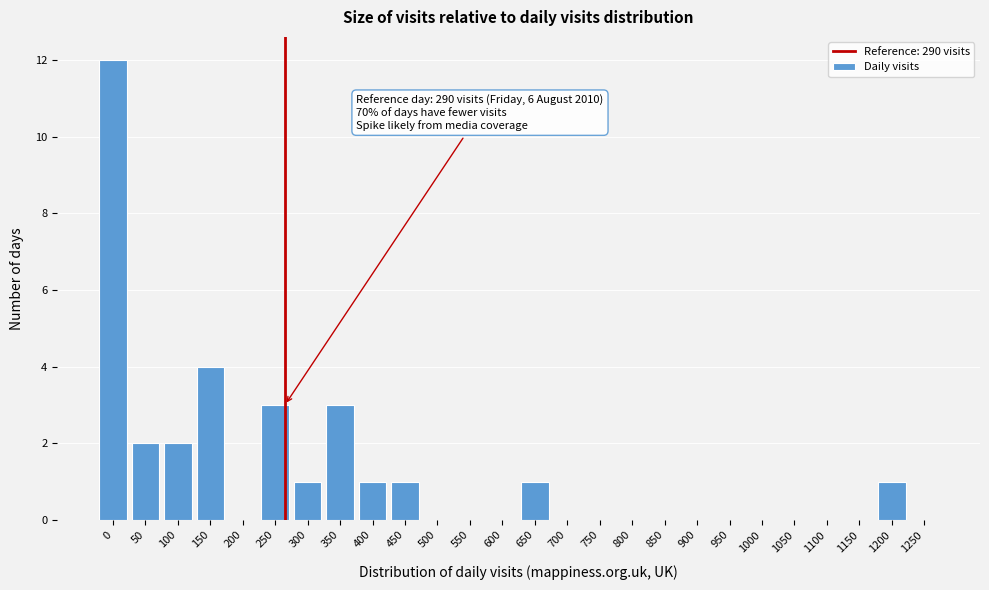

Reading left to right, extract all data points from this chart.

0=12	50=2	100=2	150=4	200=0	250=3	300=1	350=3	400=1	450=1	500=0	550=0	600=0	650=1	700=0	750=0	800=0	850=0	900=0	950=0	1000=0	1050=0	1100=0	1150=0	1200=1	1250=0